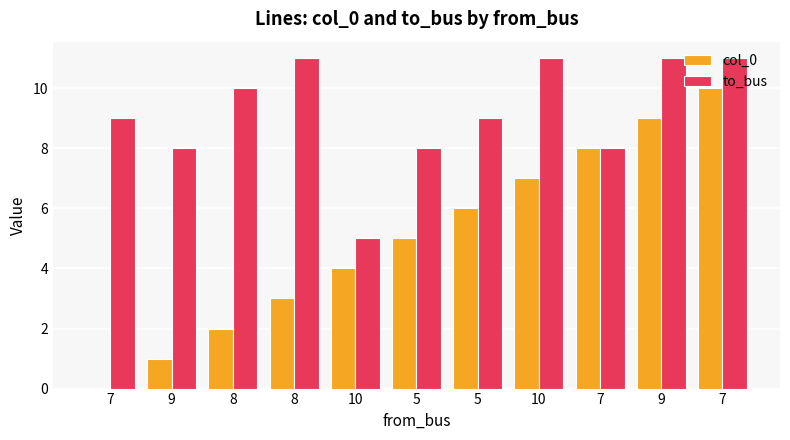

What is the average value of the to_bus series?

9